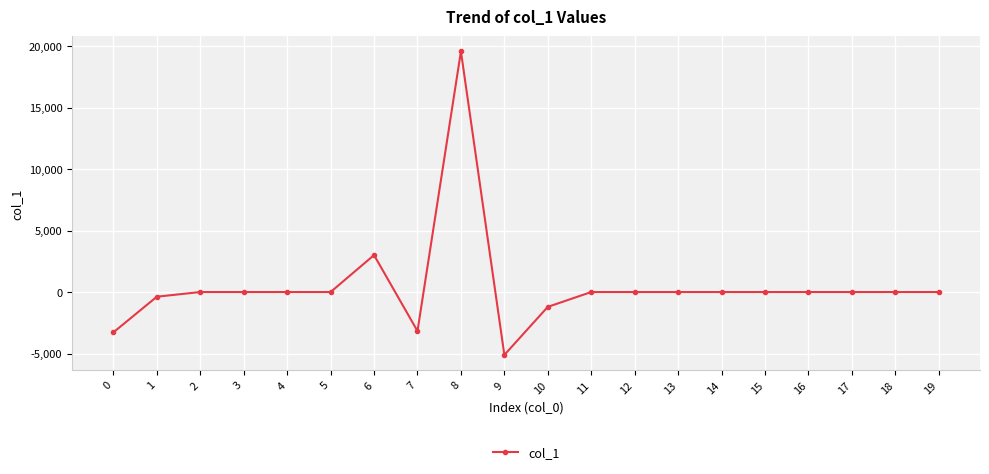

What is the smallest value displayed?

-5114.8